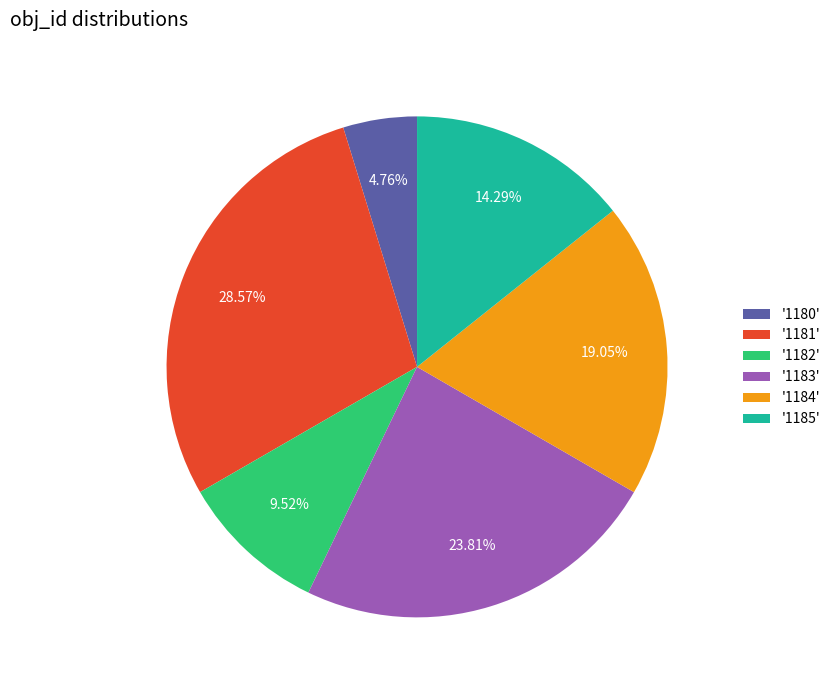

What is the ratio of the value at '1180' to the value at '1185'?

0.3